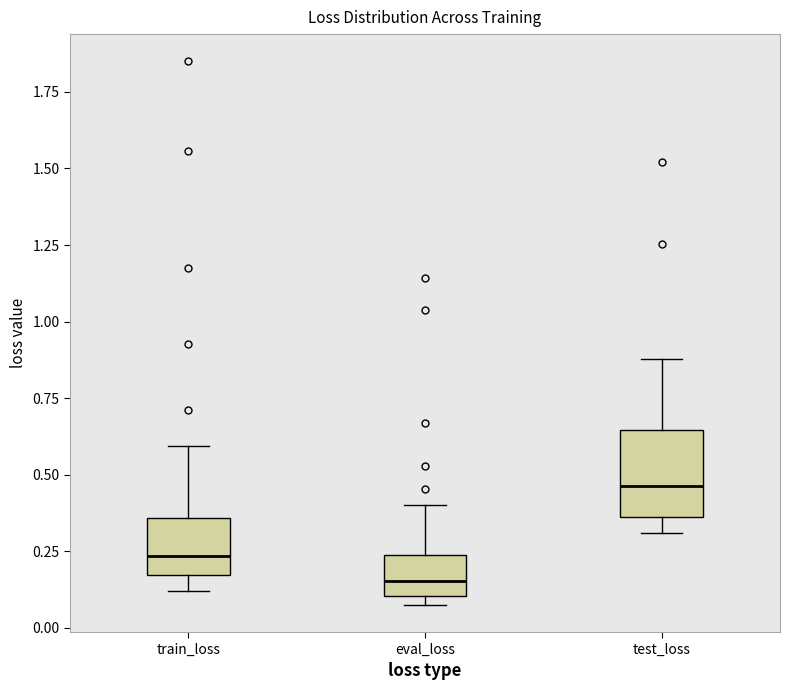

Which box has the lowest median line?

eval_loss